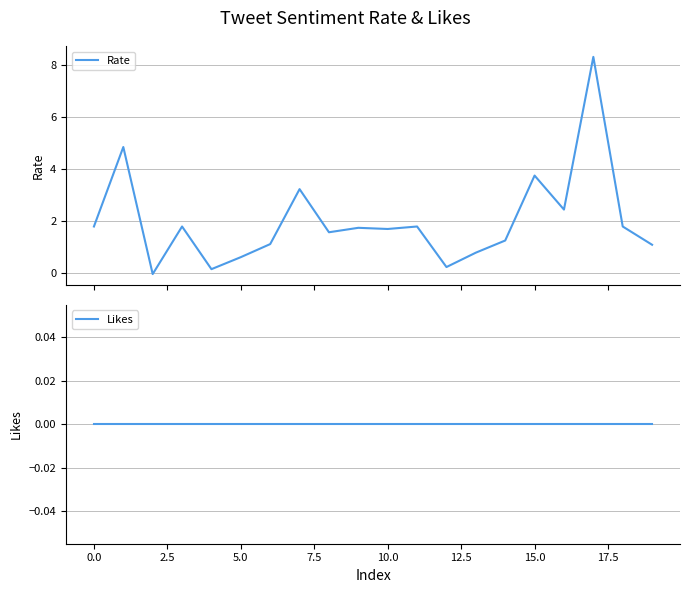

True or false: Rate and Likes intersect in this chart.

True